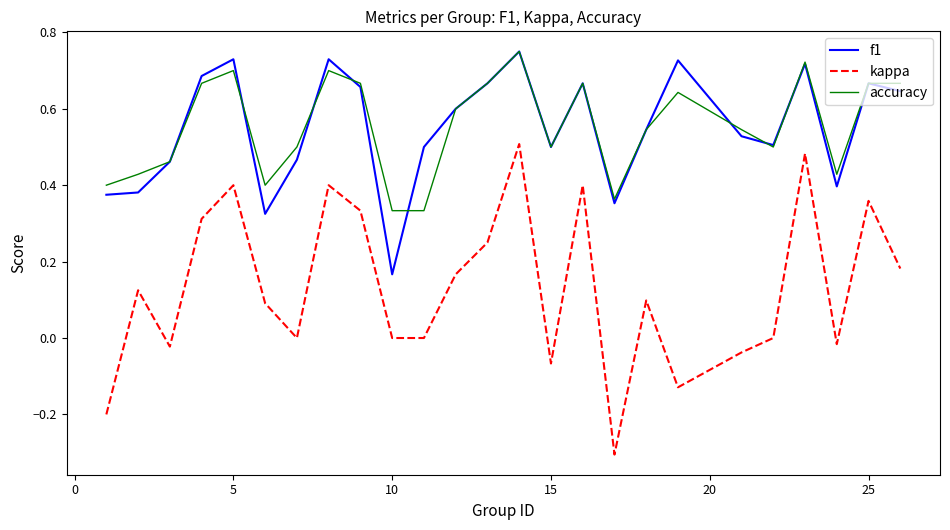

True or false: kappa and f1 cross at least once.

False